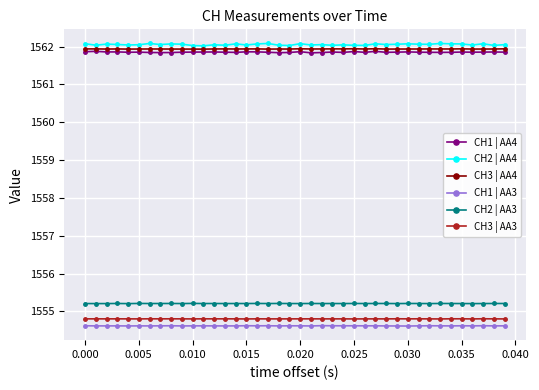

True or false: CH3 | AA3 and CH2 | AA4 intersect in this chart.

False